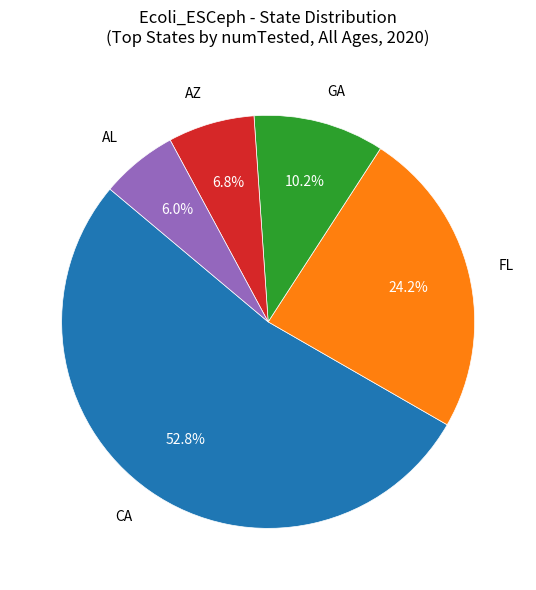

Combined, do FL and CA account for over 50%?

Yes